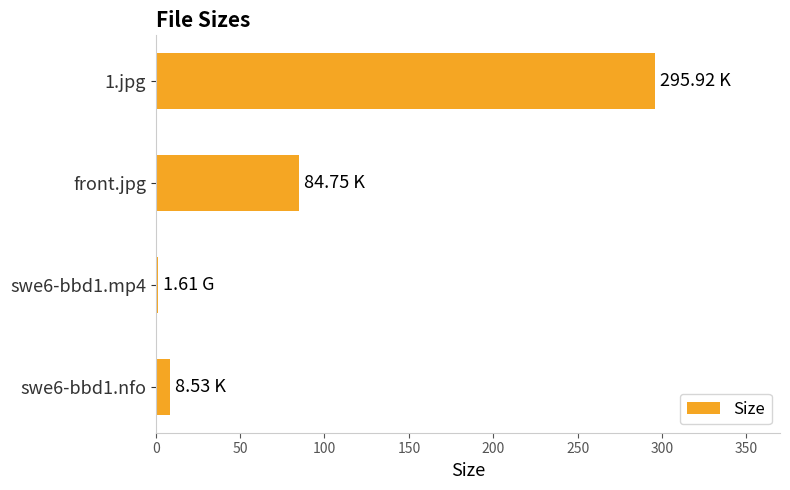

What is the average value?

97.7